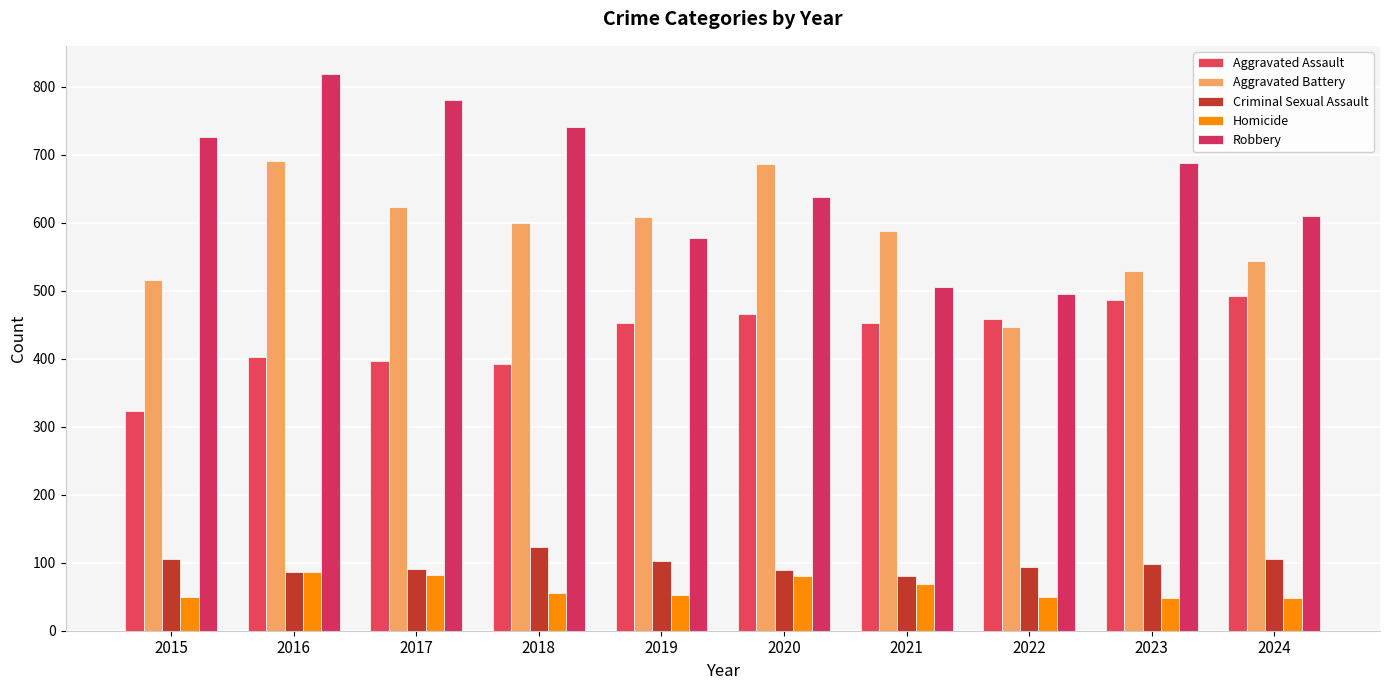

How many data points in Aggravated Assault are less than 452?

4